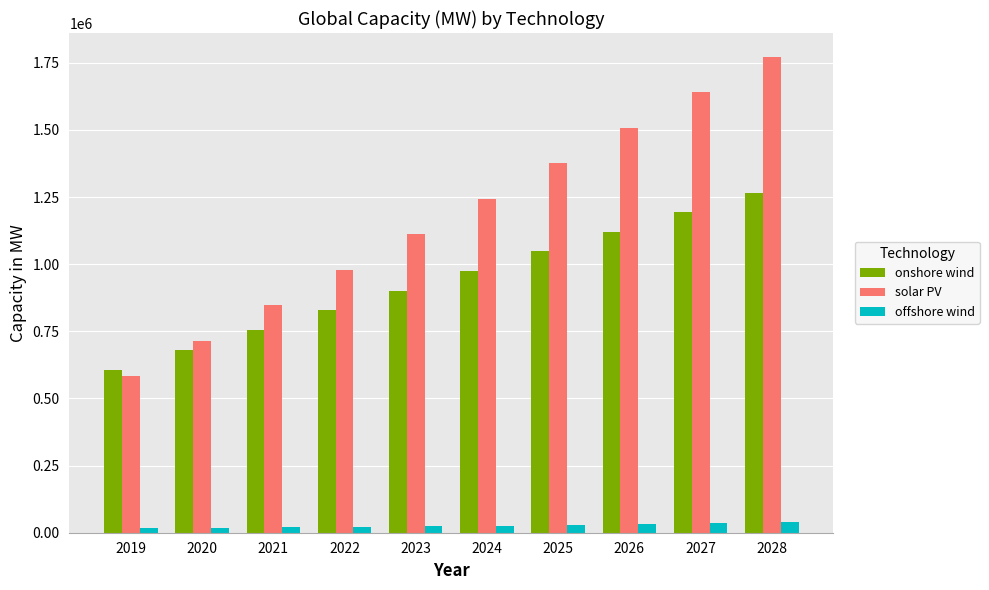

True or false: onshore wind has a value of 396266.6 at 2027.

False